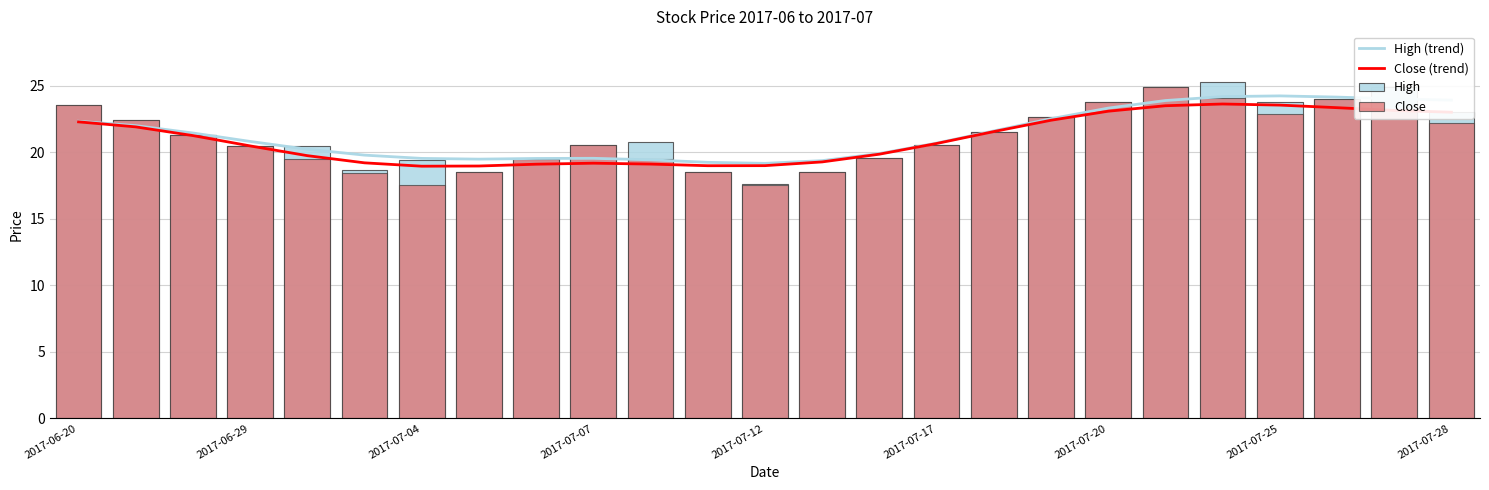

What is the label of the 14th bar from the right?

11